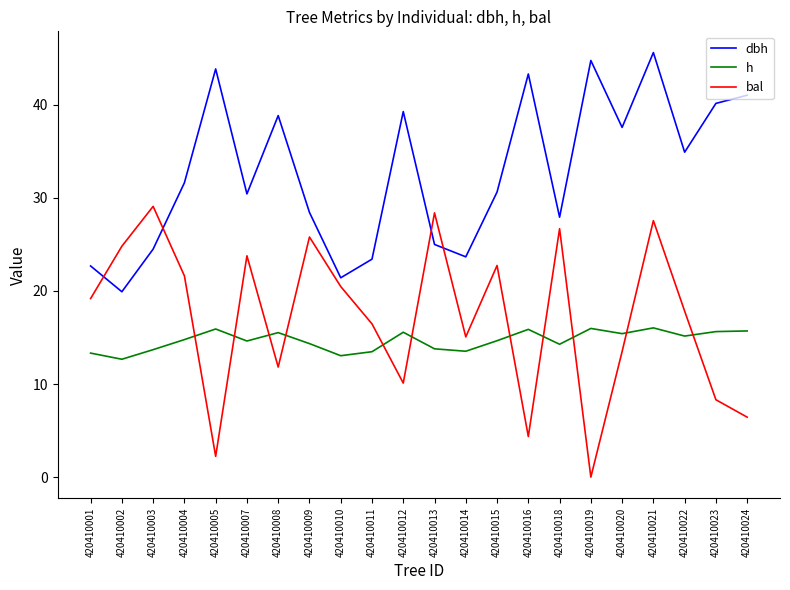

Which series has the widest spread of values?

bal